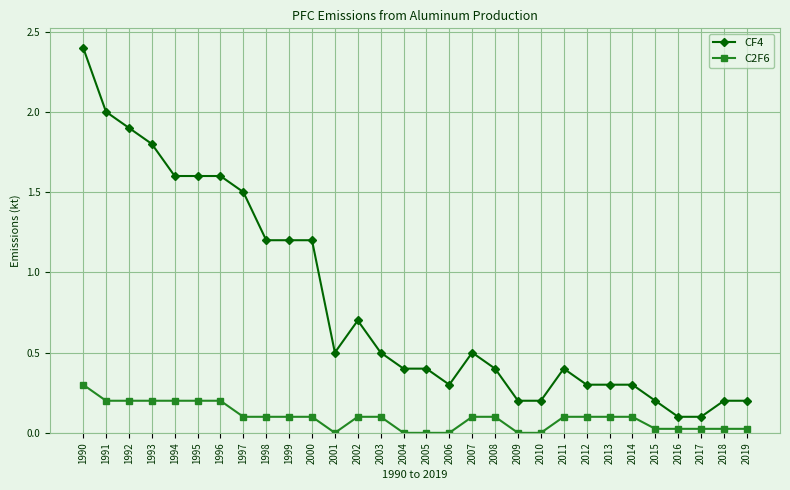

Which series has the largest range (max minus min)?

CF4